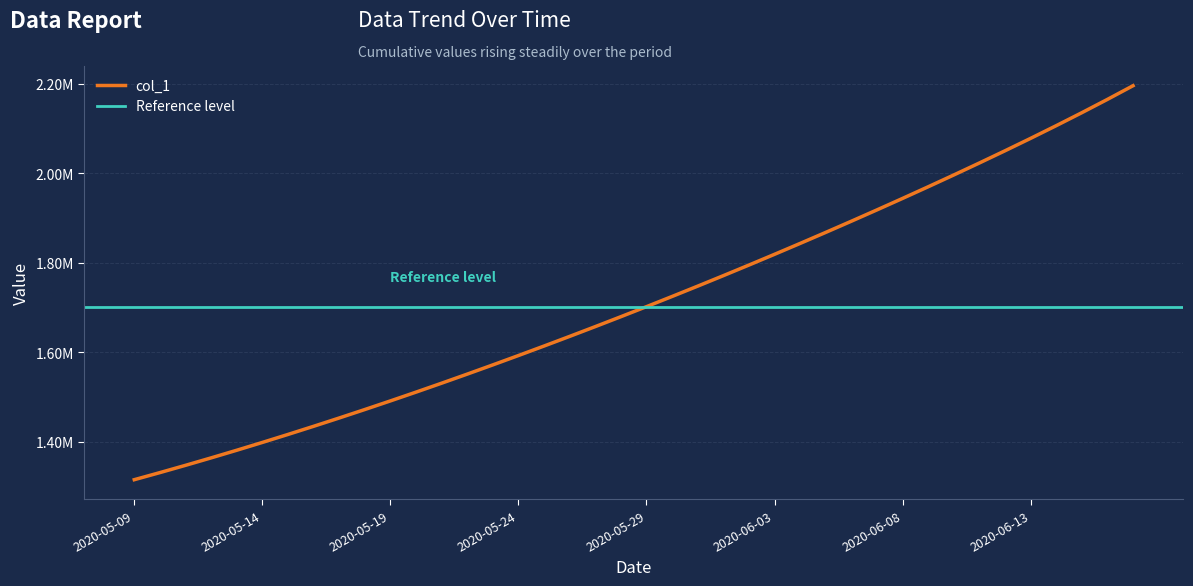

How many data points does each series have?

40